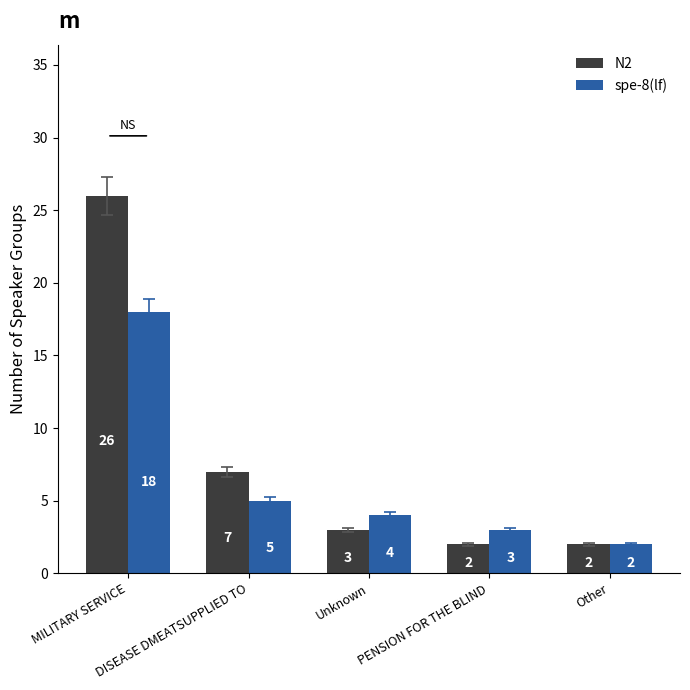

Reading left to right, list all the values displayed in this chart.

N2: MILITARY SERVICE=26	DISEASE DMEATSUPPLIED TO=7	Unknown=3	PENSION FOR THE BLIND=2	Other=2
spe-8(lf): MILITARY SERVICE=18	DISEASE DMEATSUPPLIED TO=5	Unknown=4	PENSION FOR THE BLIND=3	Other=2